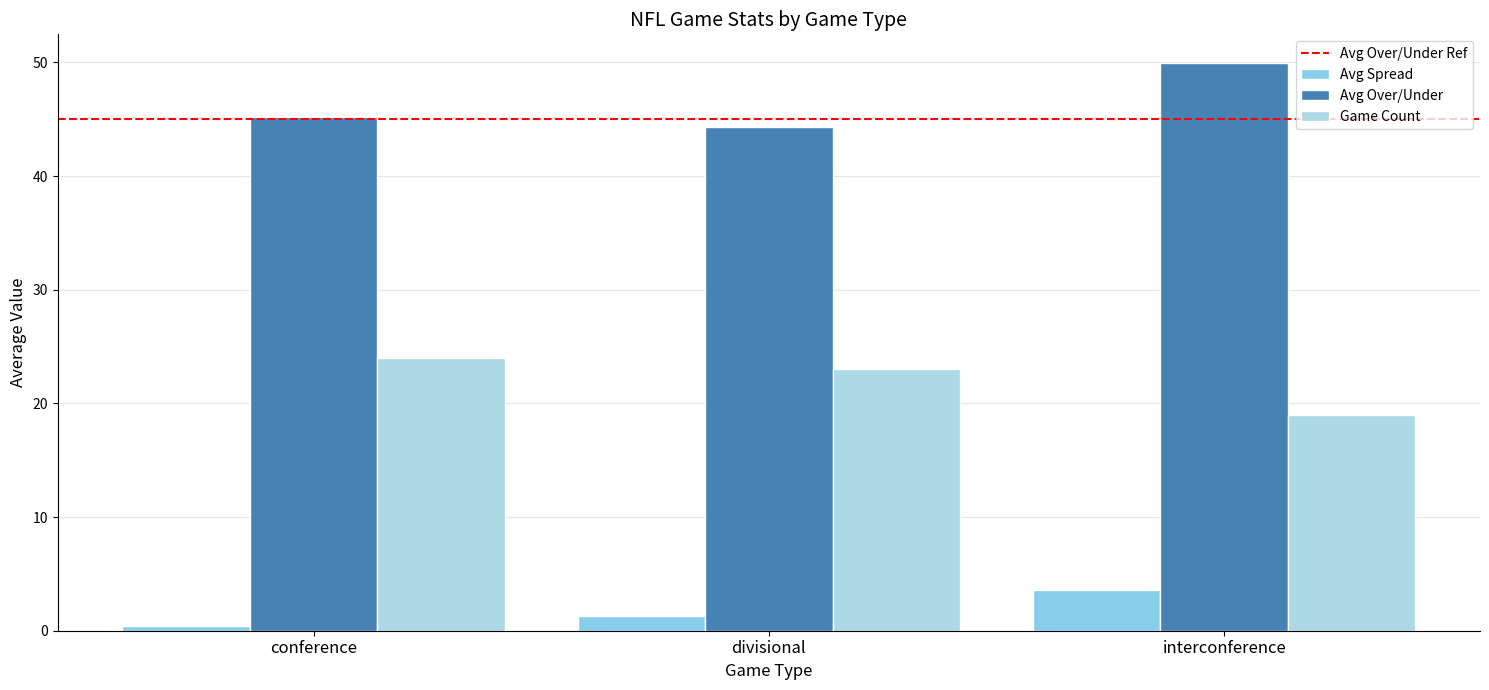

How many data points does each series have?

3